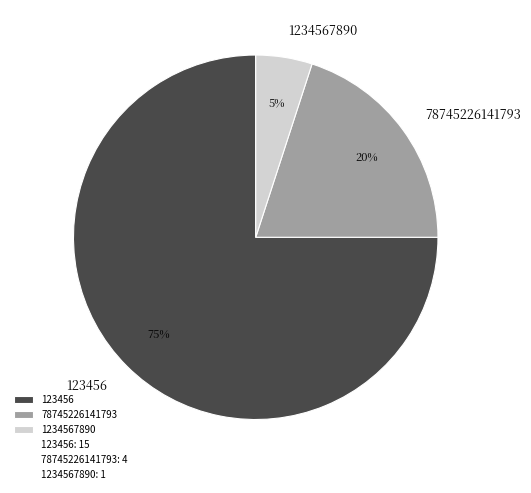

To the nearest percent, what is the average slice percentage?

33%